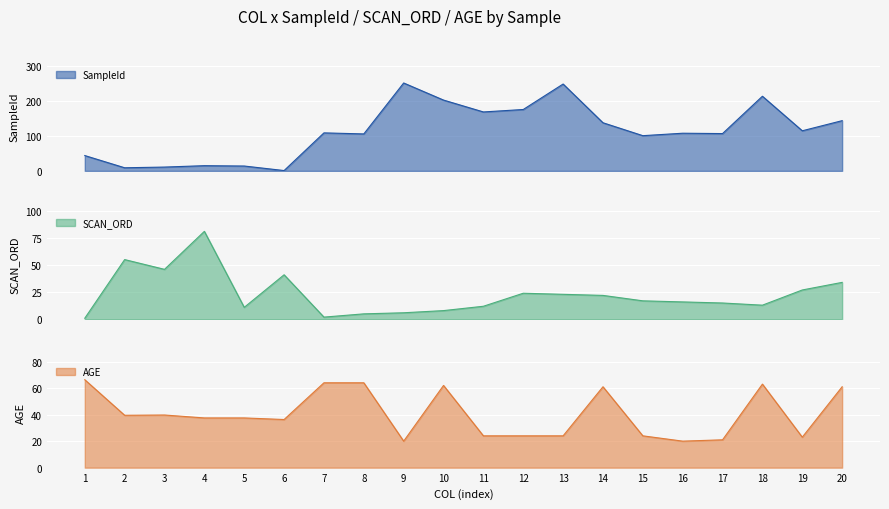

Reading right to left, list all the values displayed in this chart.

SampleId: 20=144.0	19=115.0	18=214.0	17=107.0	16=108.0	15=101.0	14=138.0	13=249.0	12=176.0	11=169.0	10=203.0	9=252.0	8=106.0	7=109.0	6=1.0	5=14.0	4=15.0	3=11.0	2=9.0	1=44.0
SCAN_ORD: 20=34.0	19=27.0	18=13.0	17=15.0	16=16.0	15=17.0	14=22.0	13=23.0	12=24.0	11=12.0	10=8.0	9=6.0	8=5.0	7=2.0	6=41.0	5=11.0	4=81.0	3=46.0	2=55.0	1=1.0
AGE: 20=61.0	19=23.0	18=63.0	17=21.0	16=20.0	15=24.0	14=61.0	13=24.0	12=24.0	11=24.0	10=62.0	9=20.0	8=64.0	7=64.0	6=36.3	5=37.5	4=37.5	3=39.7	2=39.5	1=66.3